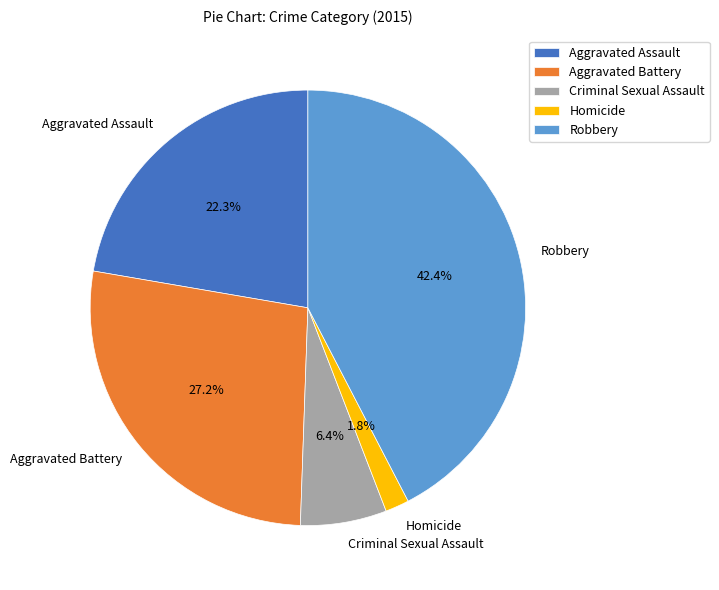

Is it true that Aggravated Battery is 36% of the pie?

False